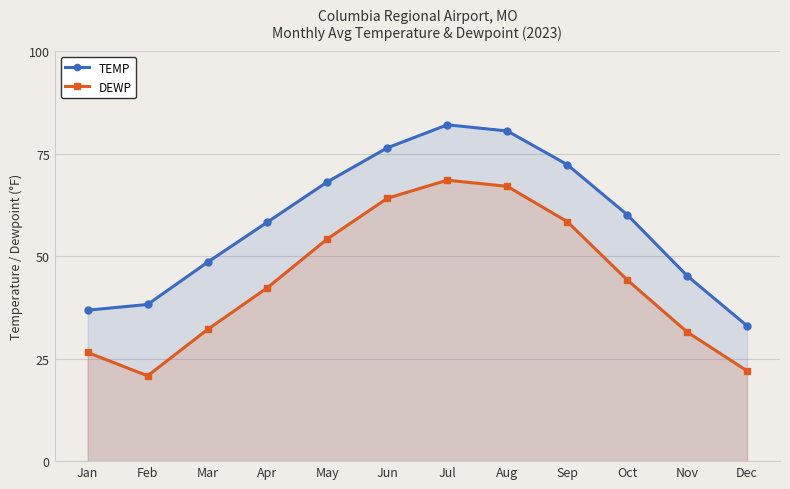

Where is the first local maximum for DEWP?

Jul